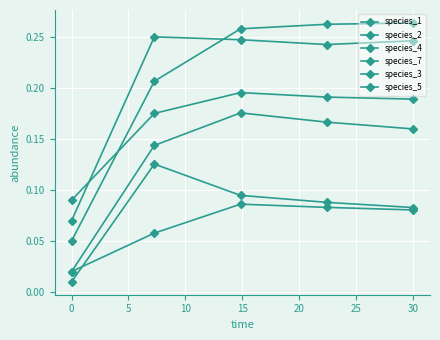

True or false: species_4 and species_3 intersect in this chart.

False